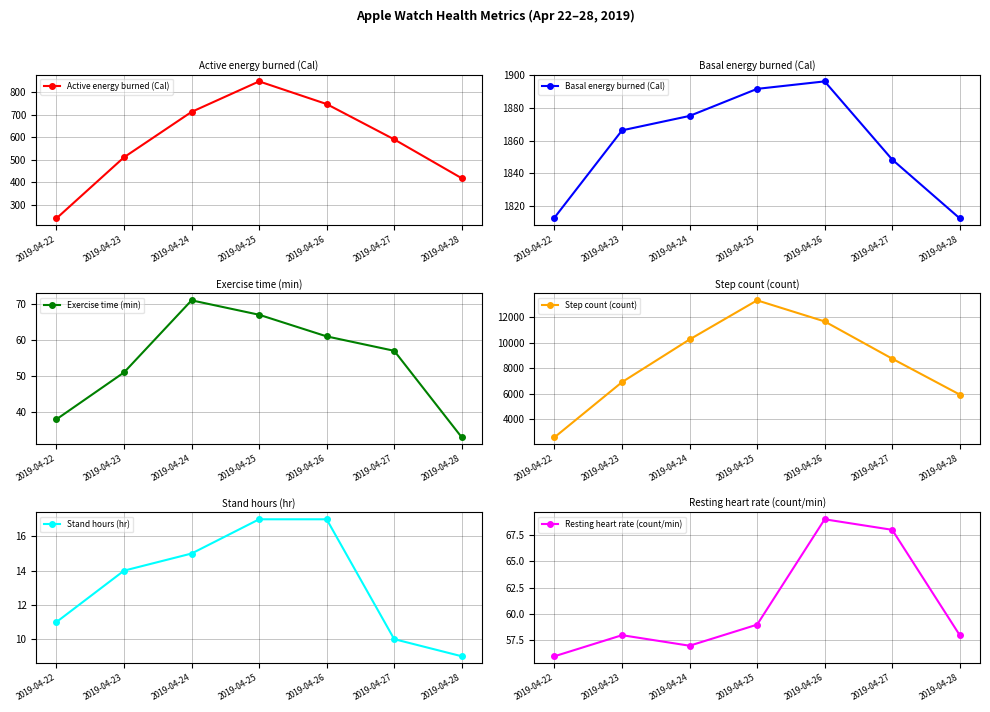

List the labels in order of Active energy burned (Cal) value, smallest first.

2019-04-22, 2019-04-28, 2019-04-23, 2019-04-27, 2019-04-24, 2019-04-26, 2019-04-25